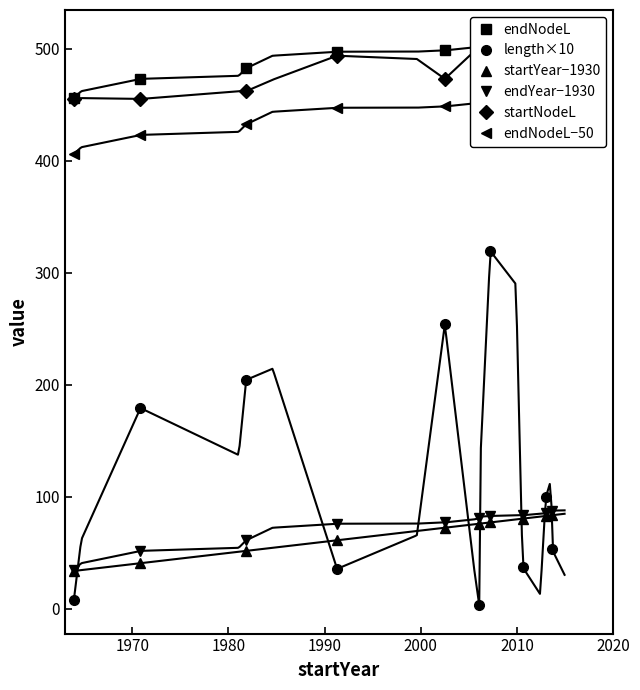

True or false: startYear−1930 and startNodeL intersect in this chart.

False